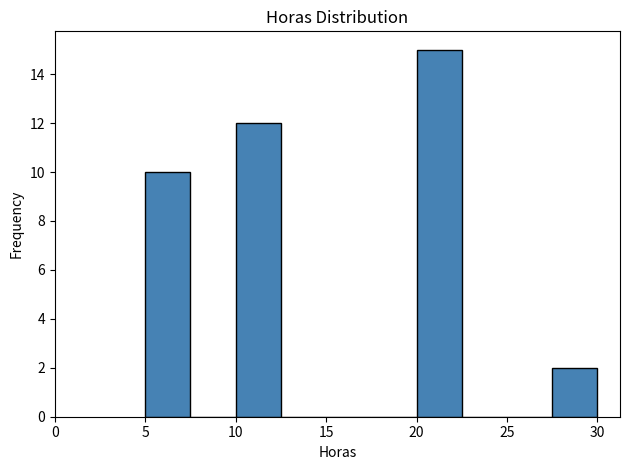

Reading left to right, transcribe this chart: for each bar, give the range it covers on the x-axis and its height. The values are not printed on the chart, so give them approximately, as read against the axis.

5.0 to 7.5: 10
7.5 to 10.0: 0
10.0 to 12.5: 12
12.5 to 15.0: 0
15.0 to 17.5: 0
17.5 to 20.0: 0
20.0 to 22.5: 15
22.5 to 25.0: 0
25.0 to 27.5: 0
27.5 to 30.0: 2